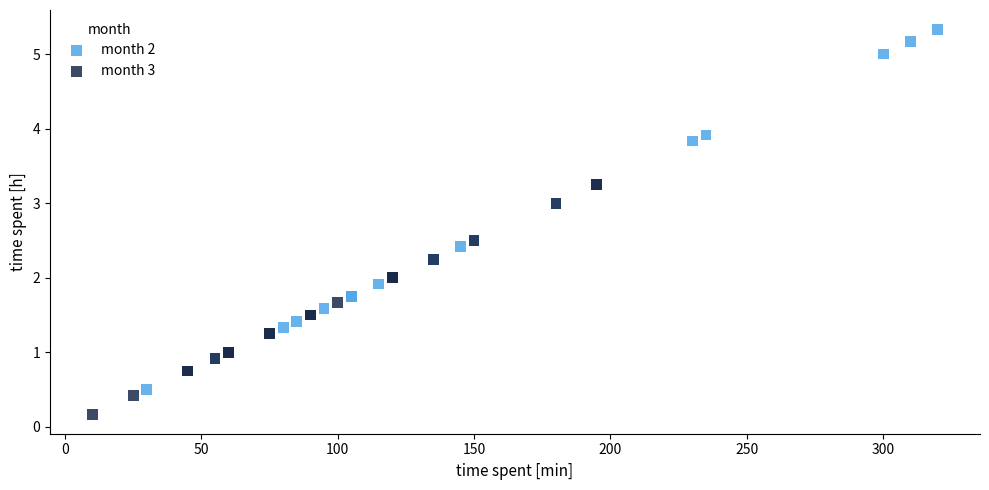

Which series contains the lowest Y value?

month 3